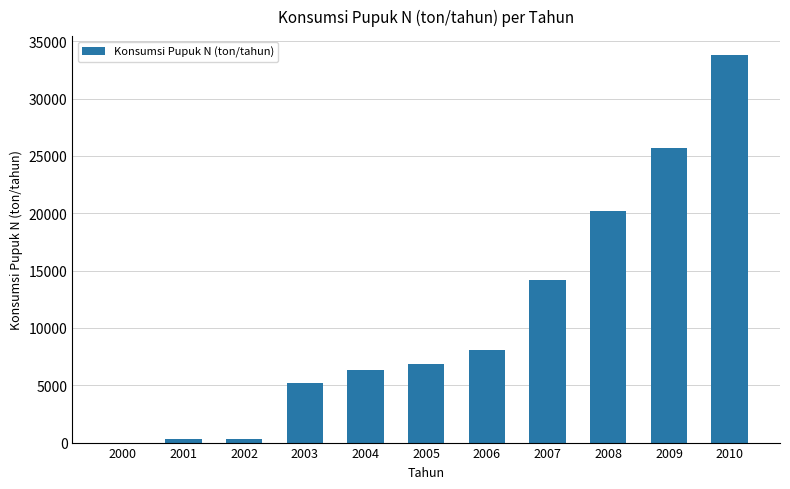

Where is the data nearest to the value 16883?

2007